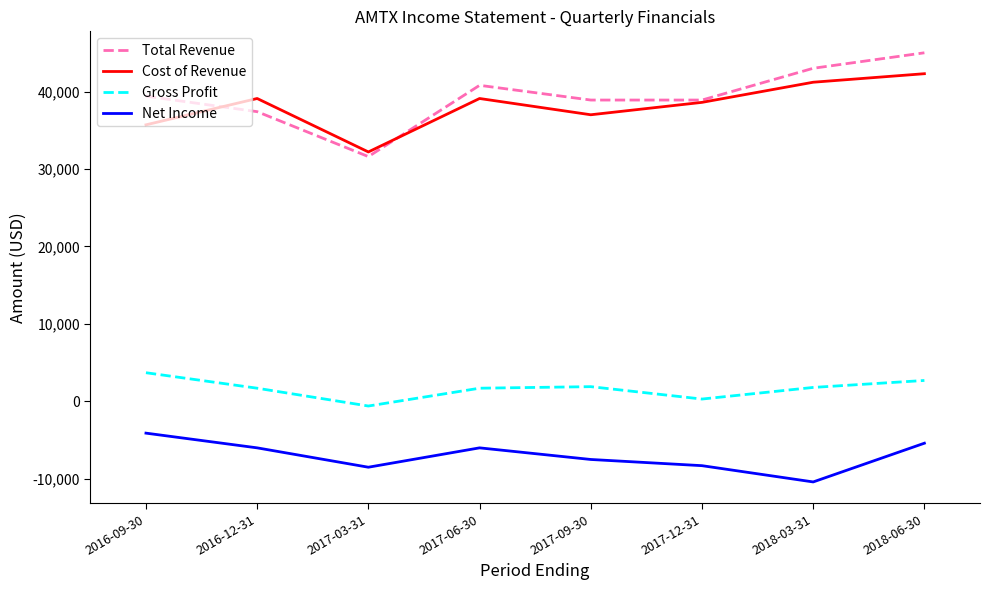

True or false: Cost of Revenue has a value of 37000 at 2017-09-30.

True